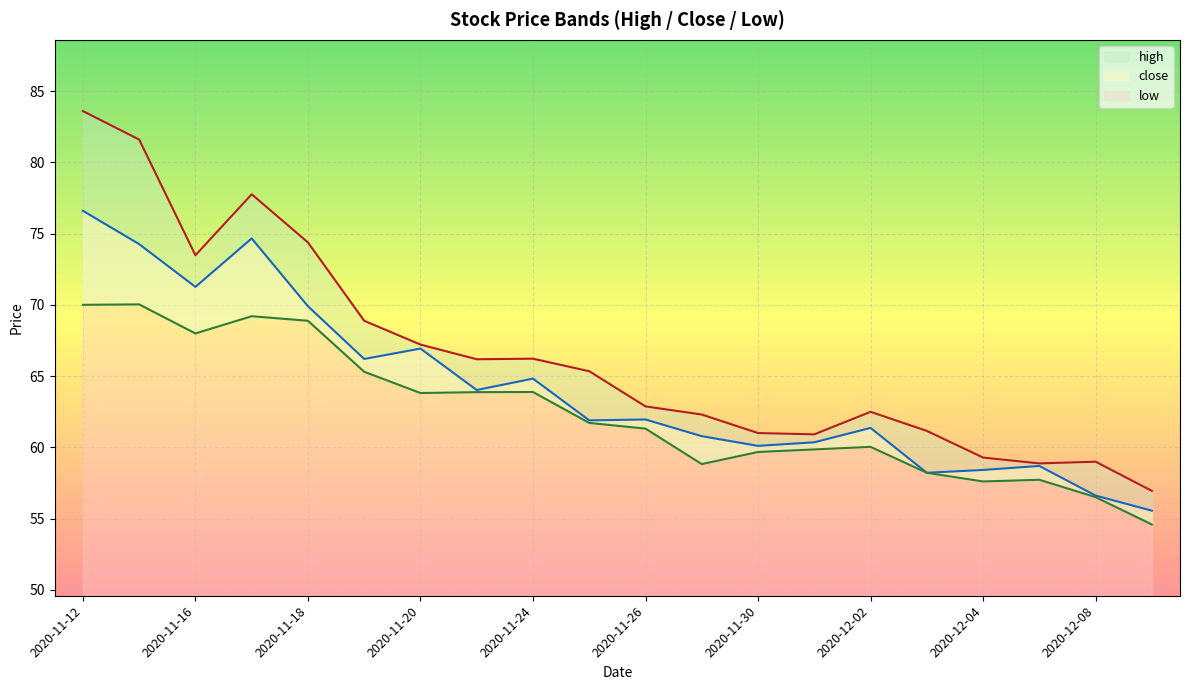

How many data points in high are less than 65?

10